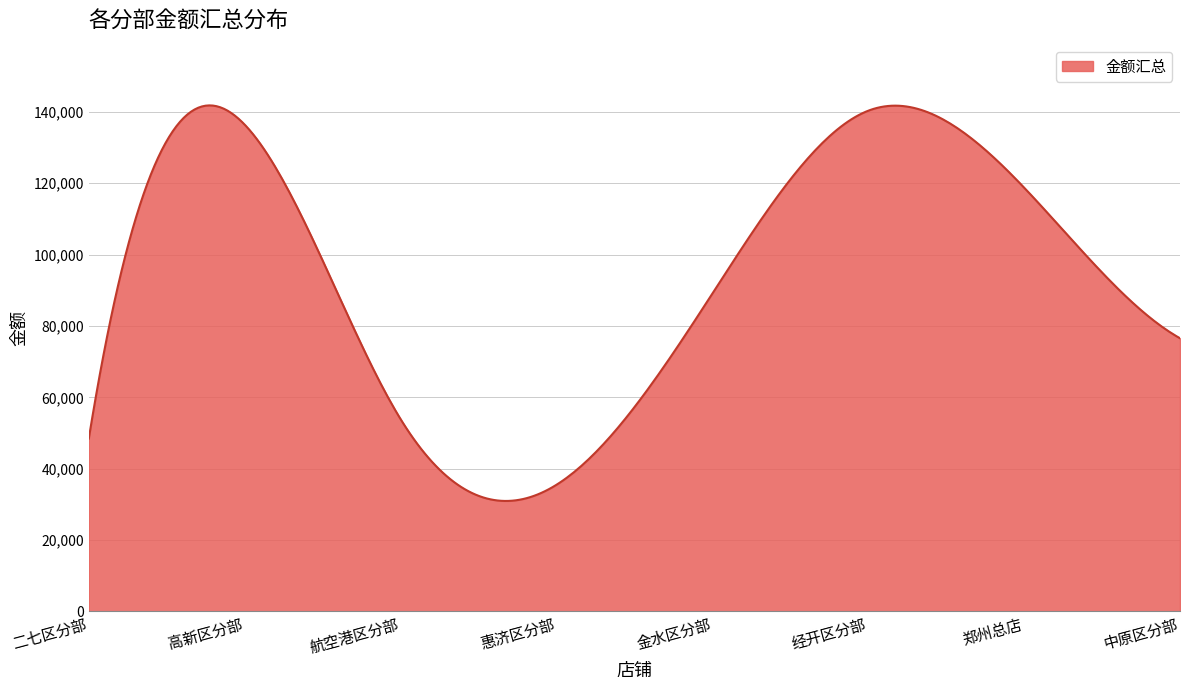

What is the greatest value displayed?

141792.9